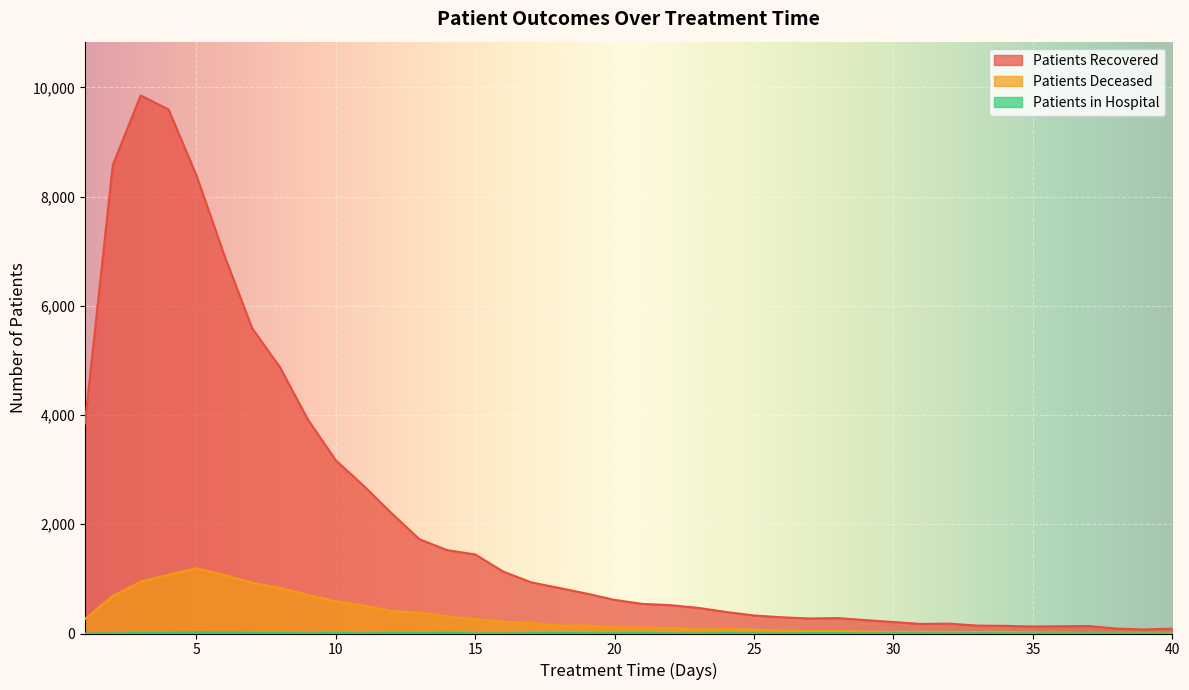

Read the patients_in_hospital value at 33.

5